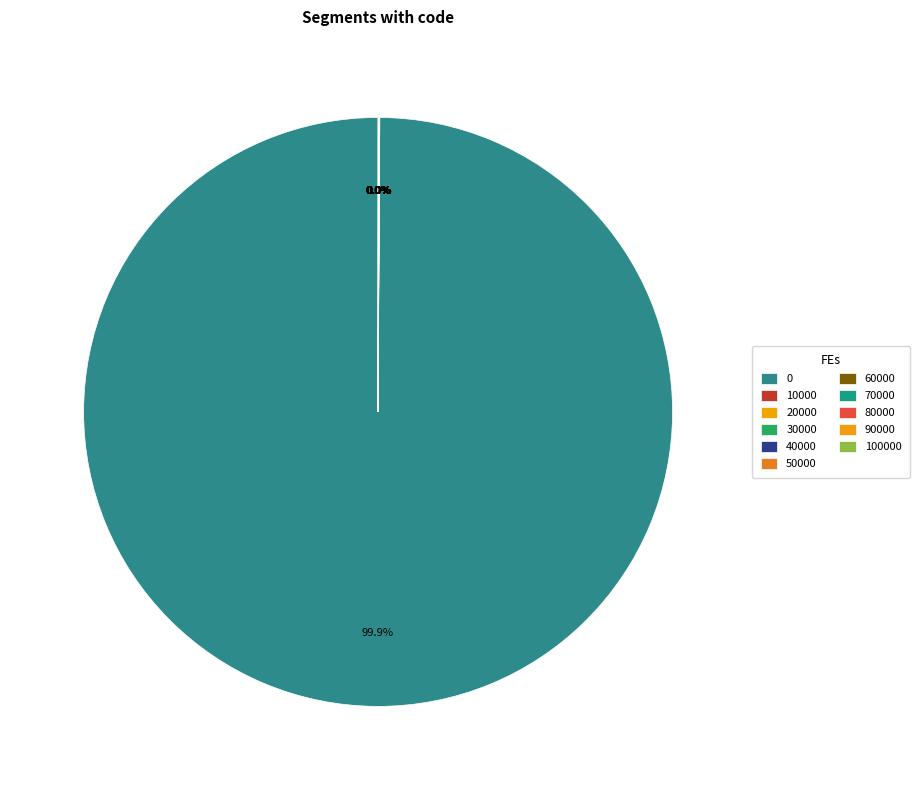

How much of the chart is everything except 70000?

100.0%